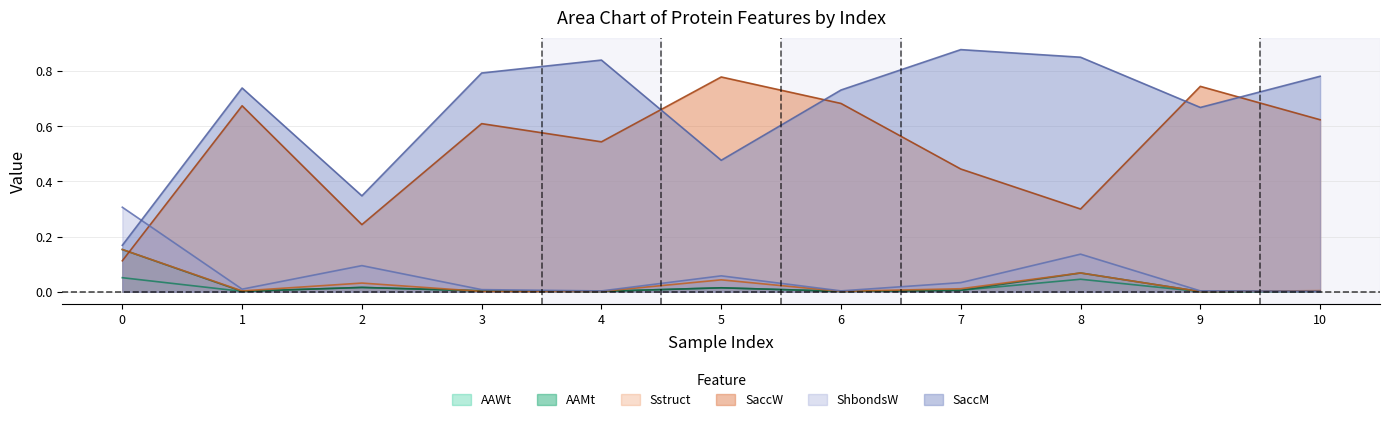

Does the chart have visible grid lines?

Yes